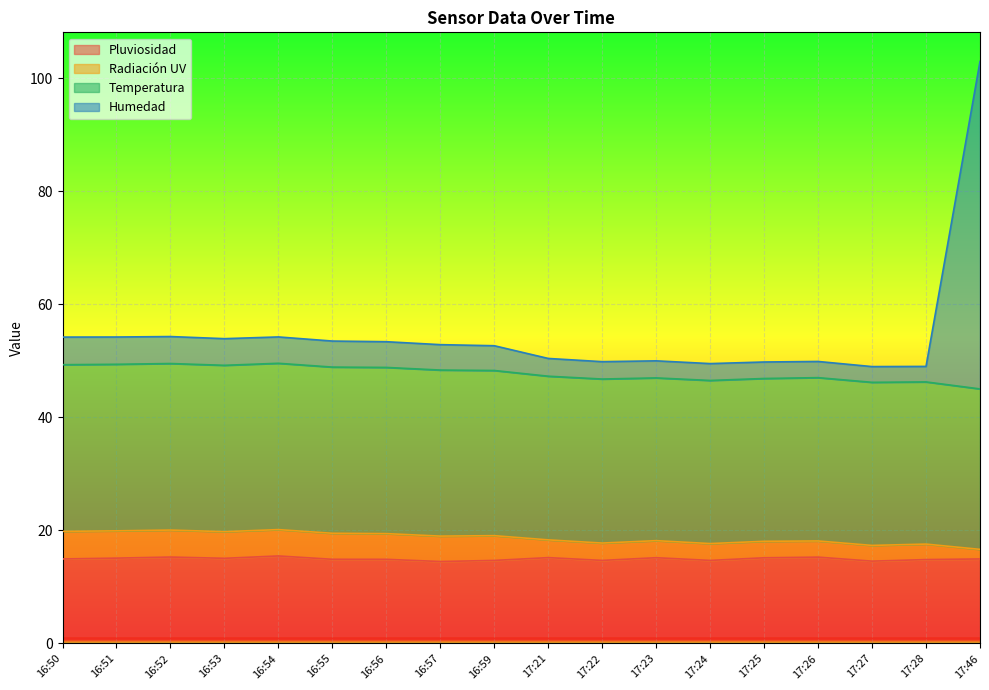

Which series has the widest spread of values?

Humedad